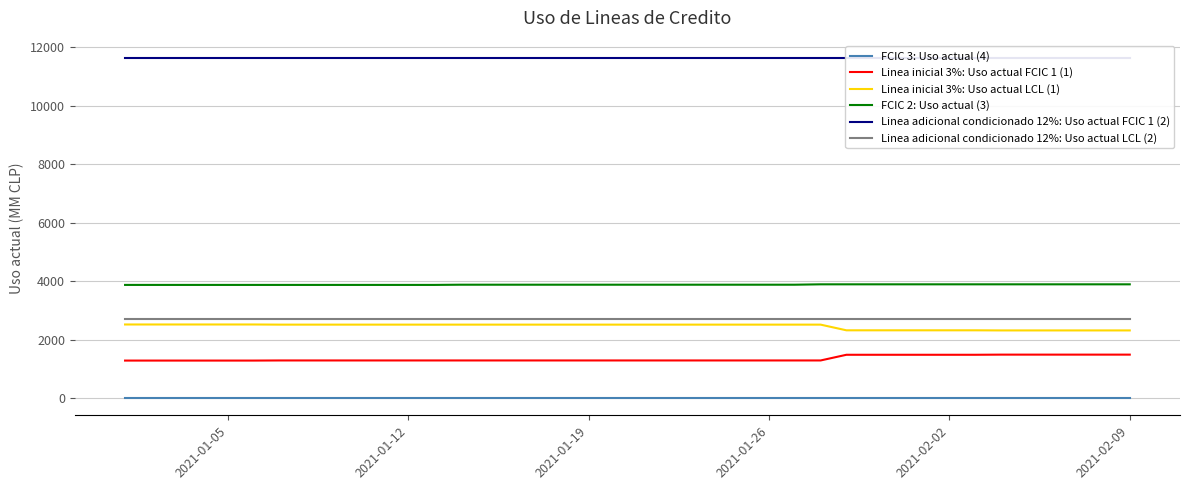

Which series has the largest total across all categories?

Linea adicional condicionado 12%: Uso actual FCIC 1 (2)